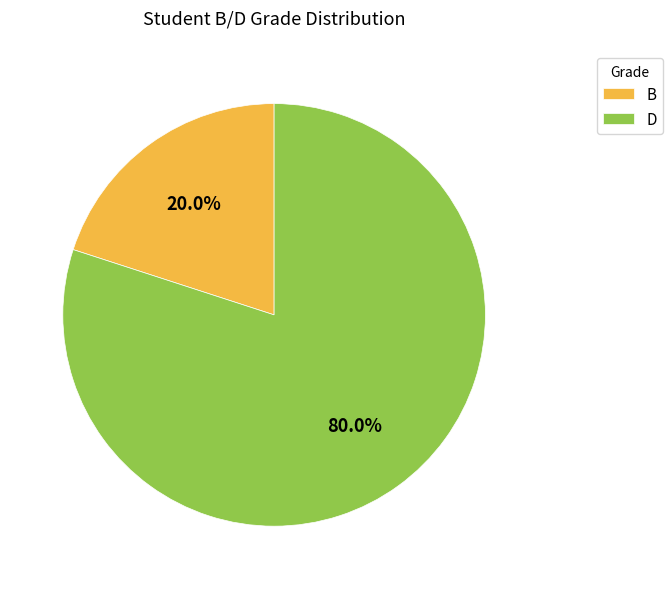

What percentage is the B slice, to the nearest percent?

20%